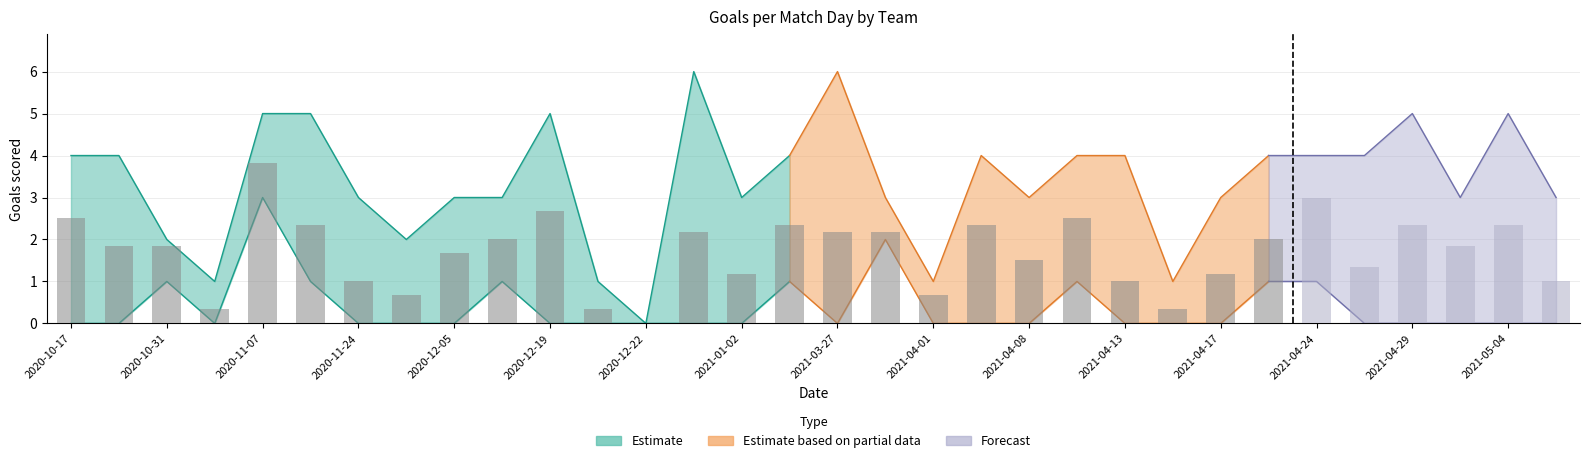

What is the difference between the highest and lowest values at 2020-10-17?

4